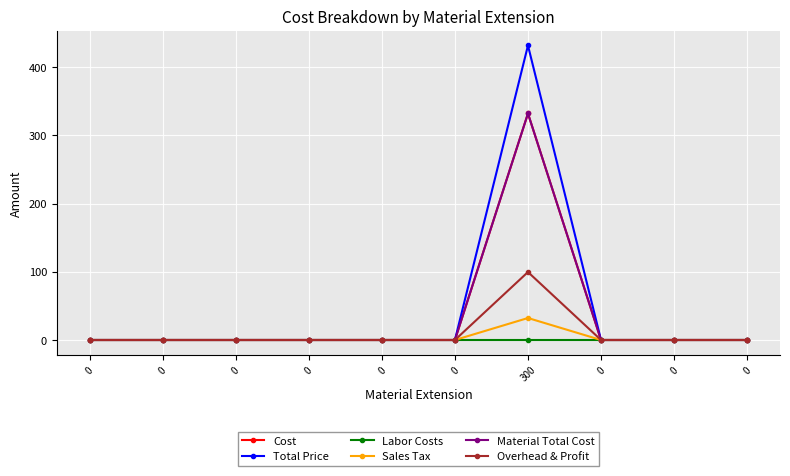

Is this an area chart (filled region under the line)?

No